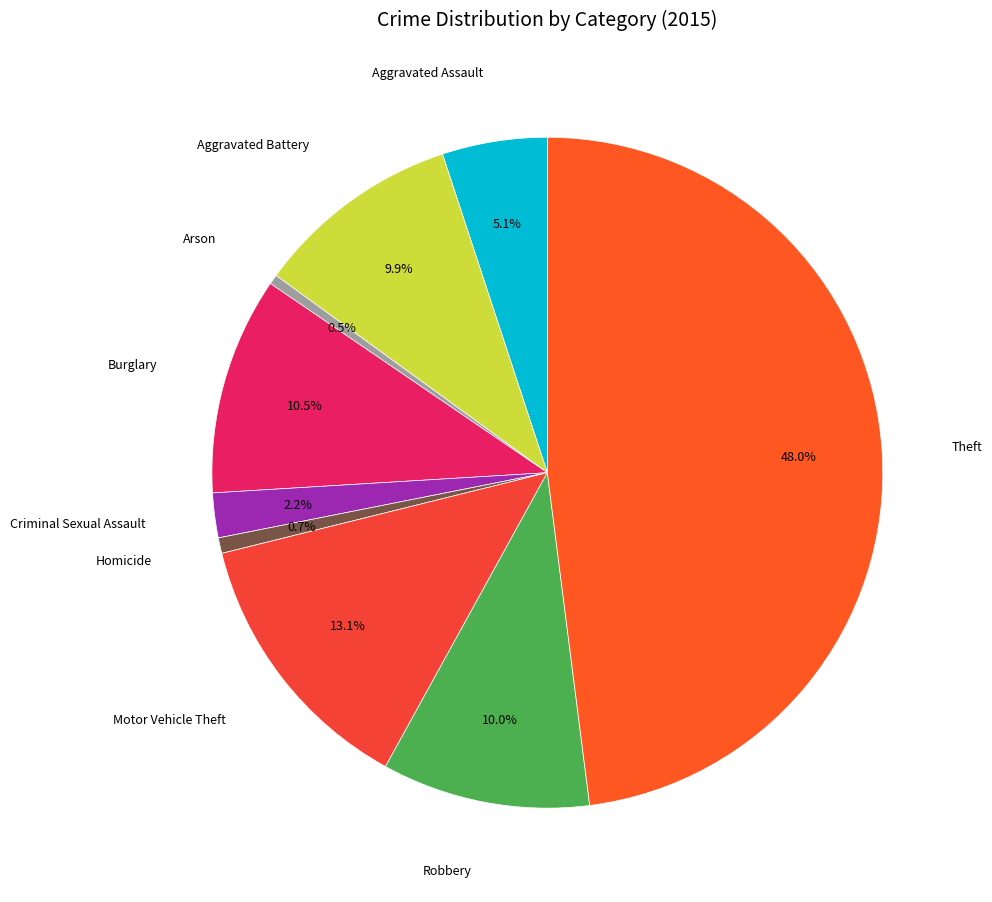

Does Criminal Sexual Assault account for over 50% of the chart?

No